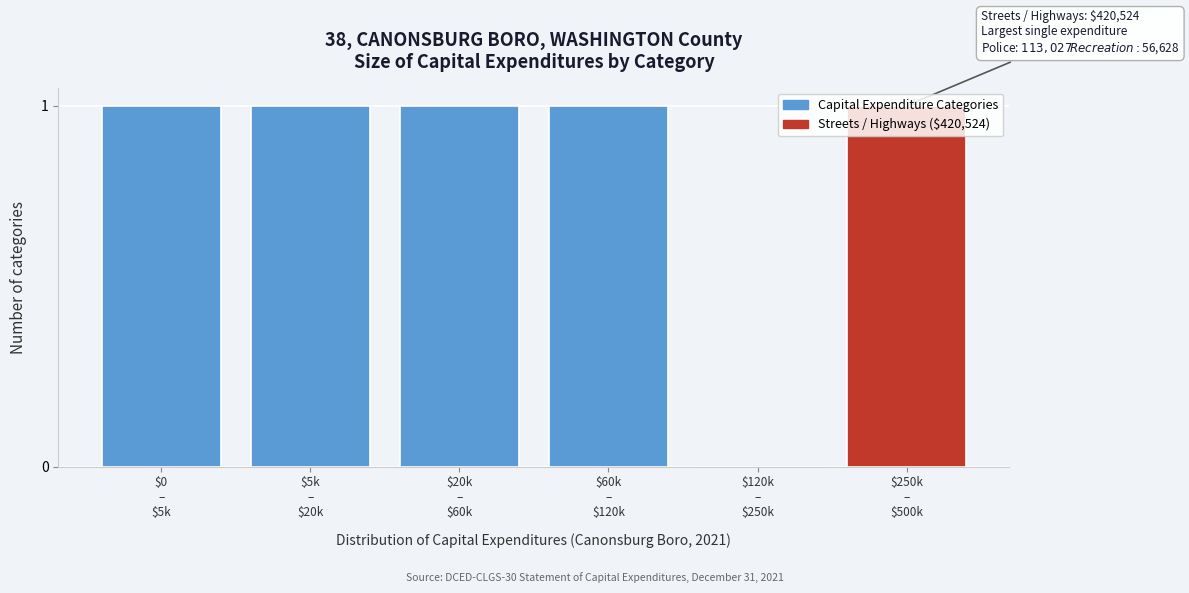

What is the sum of all values?

5